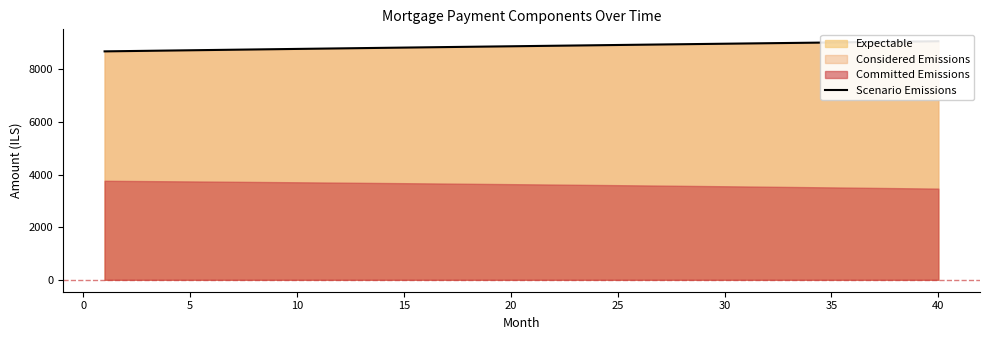

The value at 18 is 4776.6. True or false?

False